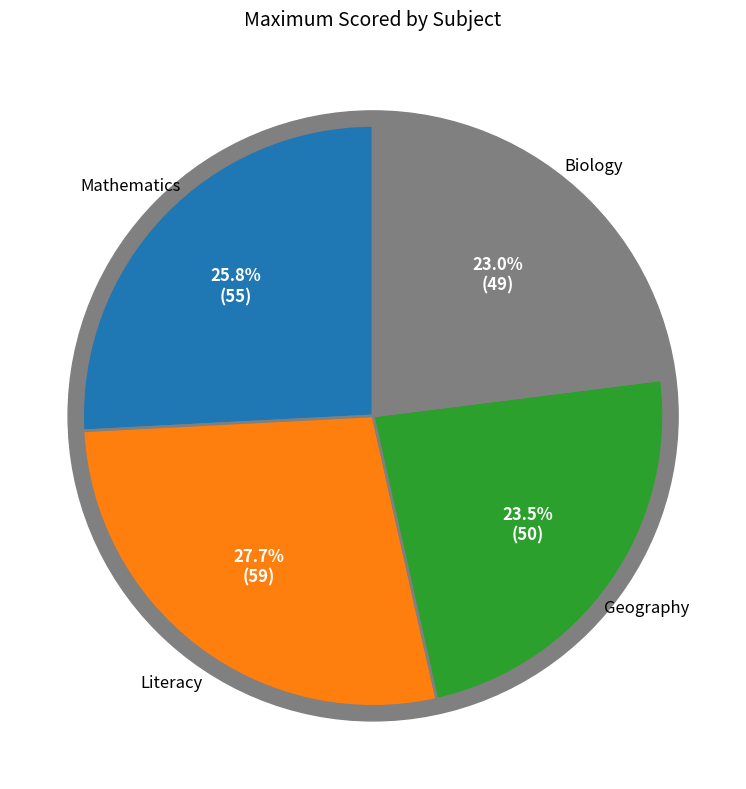

To the nearest percent, what is the average slice percentage?

25%